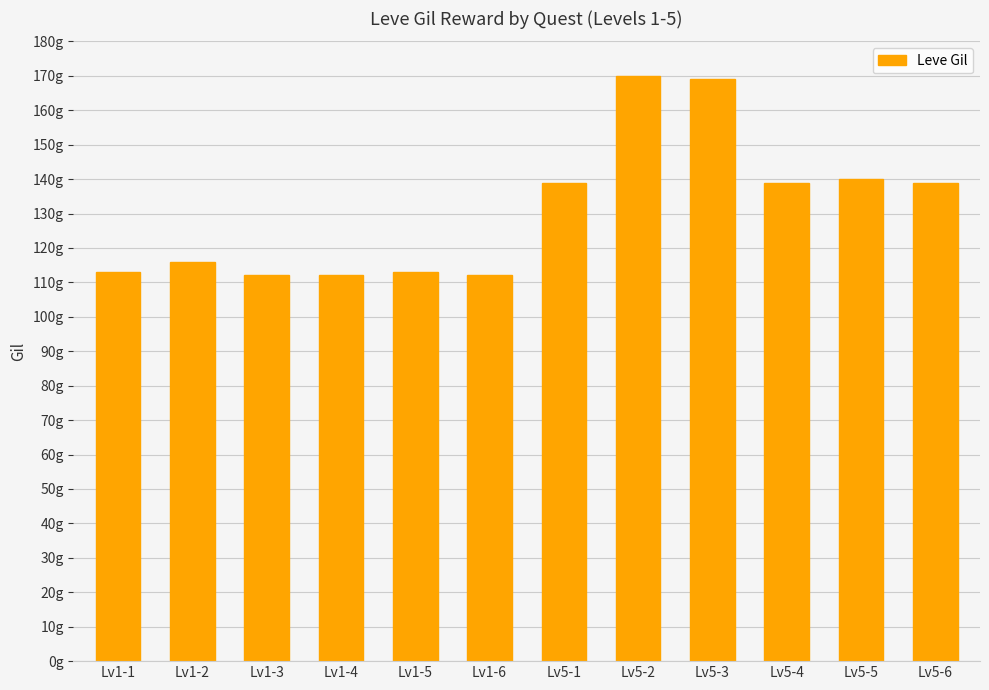

Where is the data nearest to the value 141?

Lv5-5